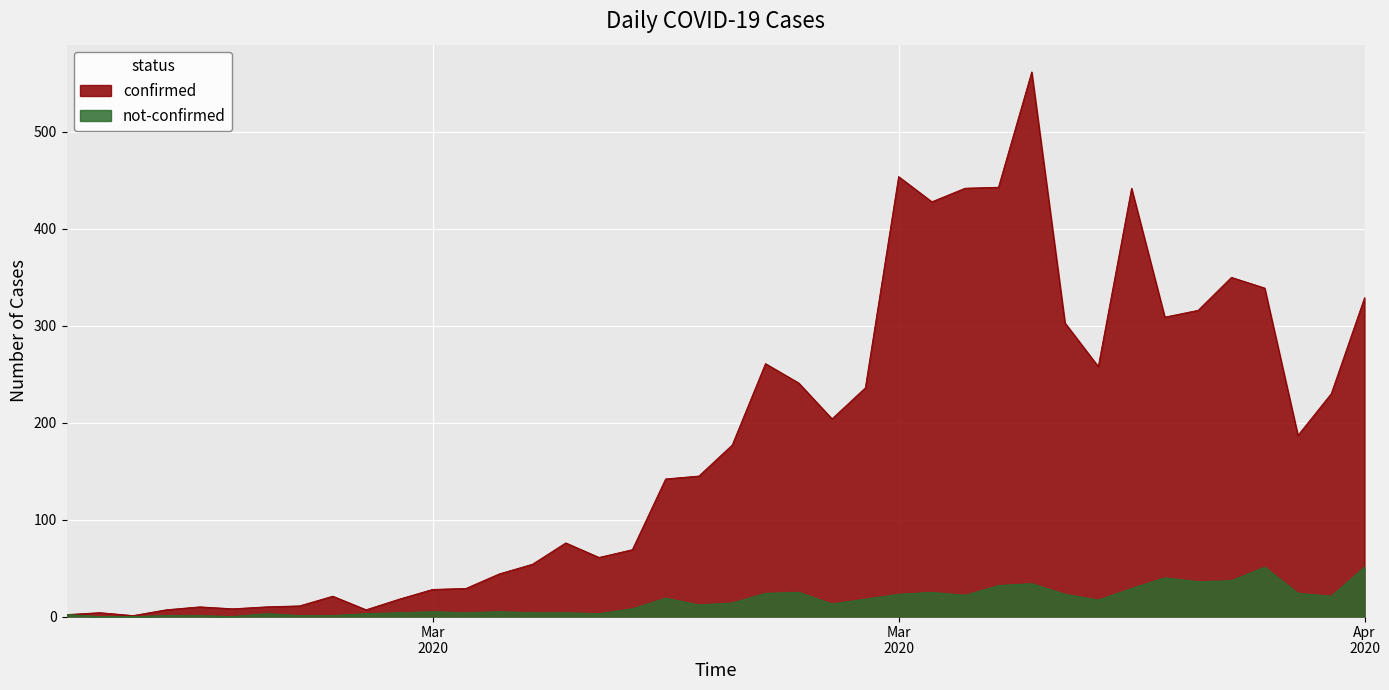

What is the sum of all not-confirmed values?

639